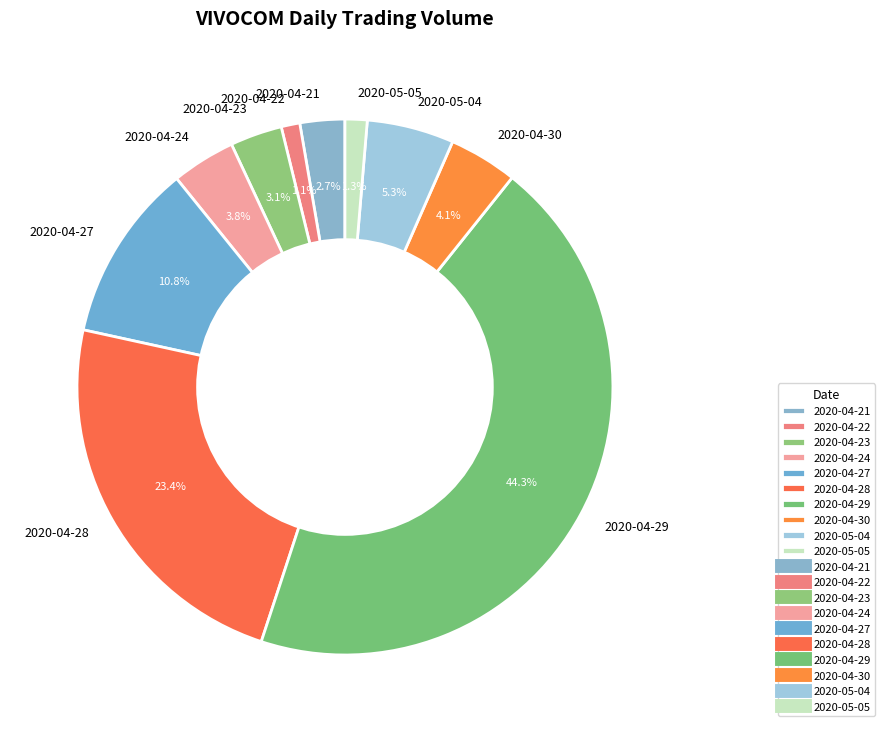

To the nearest percent, what is the difference between the 2020-04-22 and 2020-04-29 slice percentages?

43%